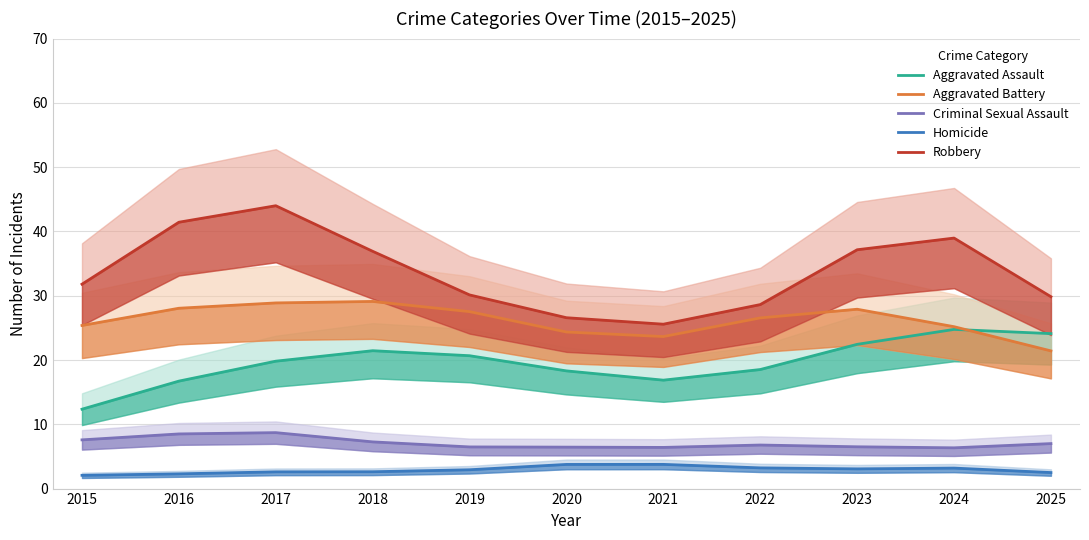

Is the value of Criminal Sexual Assault at 2017 greater than the value of Homicide at 2023?

Yes